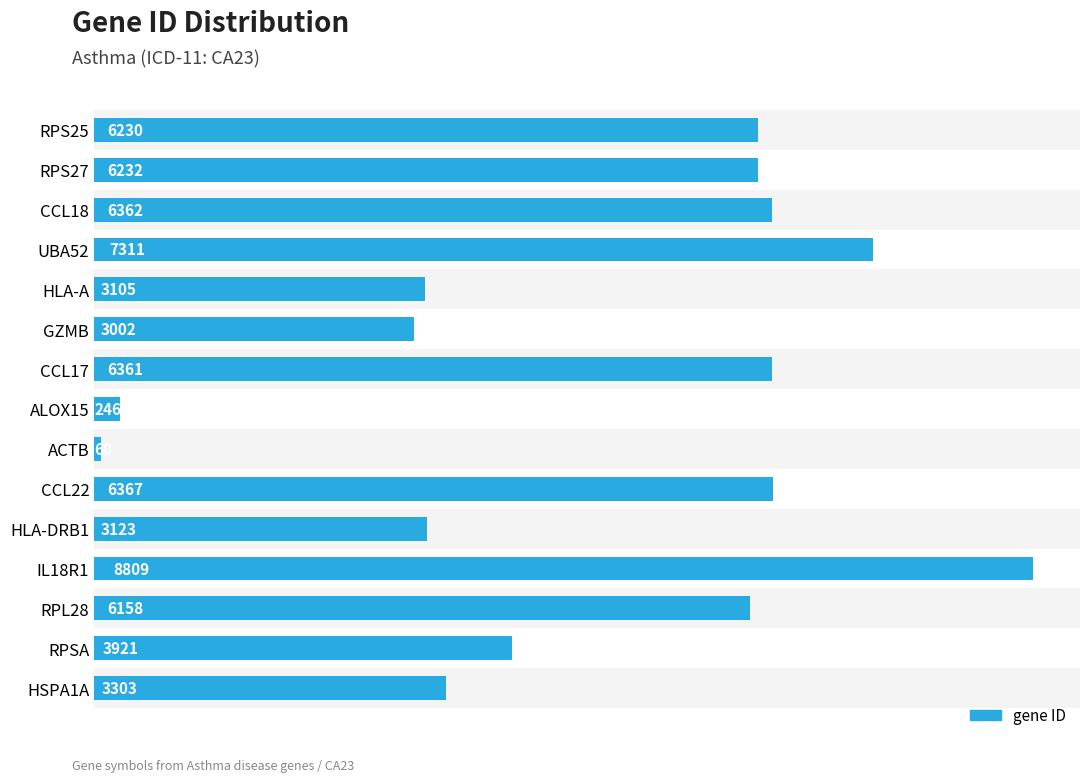

Where is the data nearest to the value 4434?

RPSA